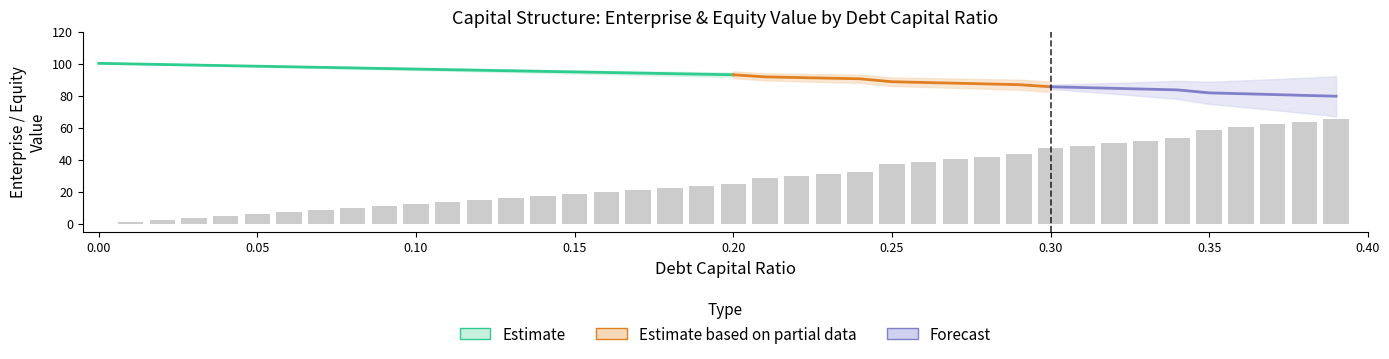

Which series has the largest range (max minus min)?

equity_value